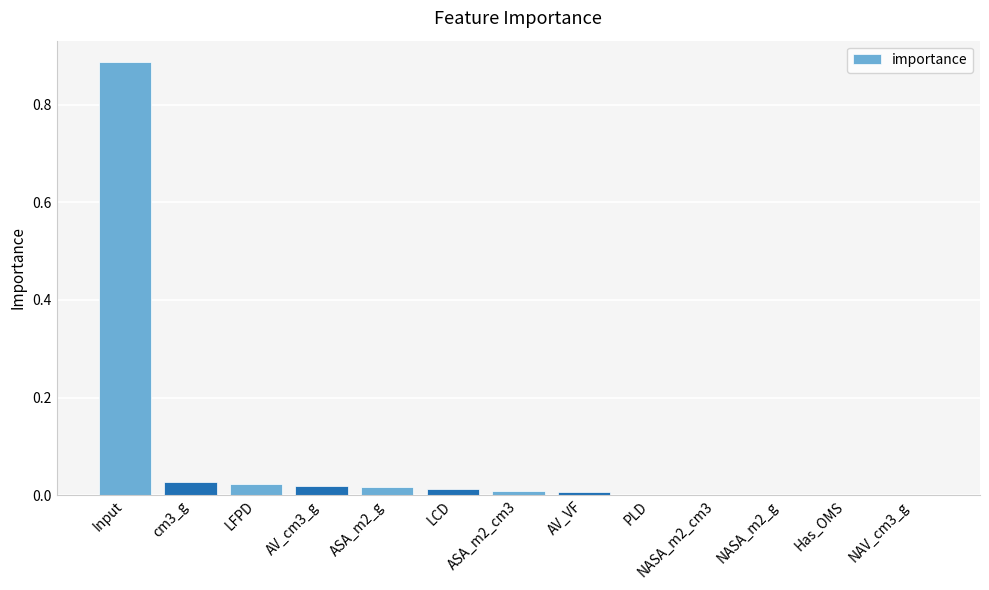

What is the sum of all values?

1.0